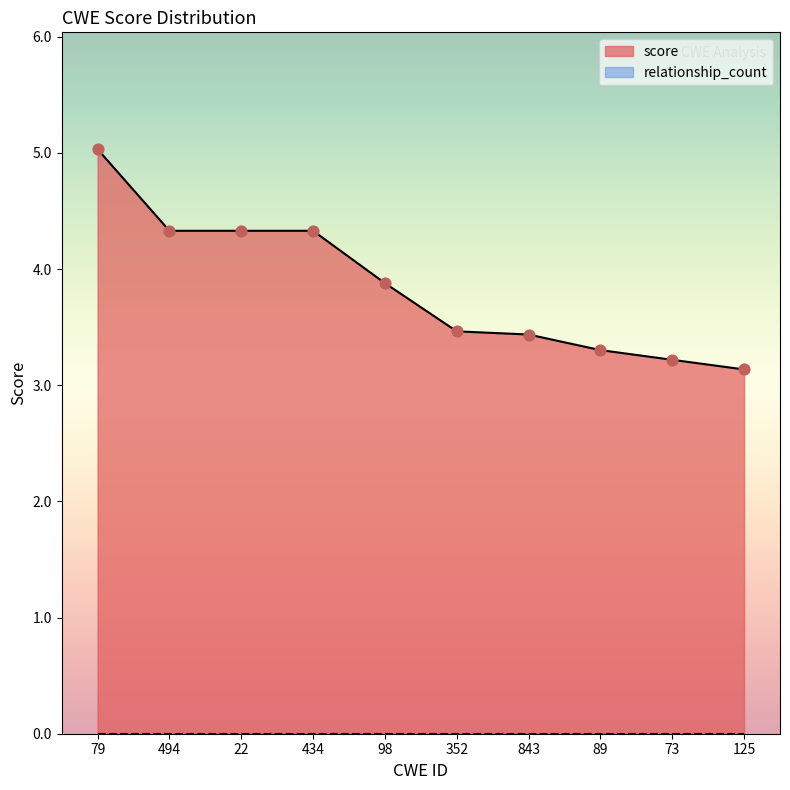

What is the change in value from 352 to 89?

-0.2